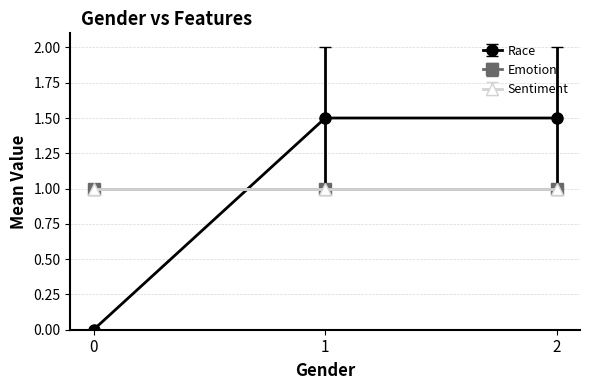

Rank the series at 1 from highest to lowest value.

Race, Emotion, Sentiment